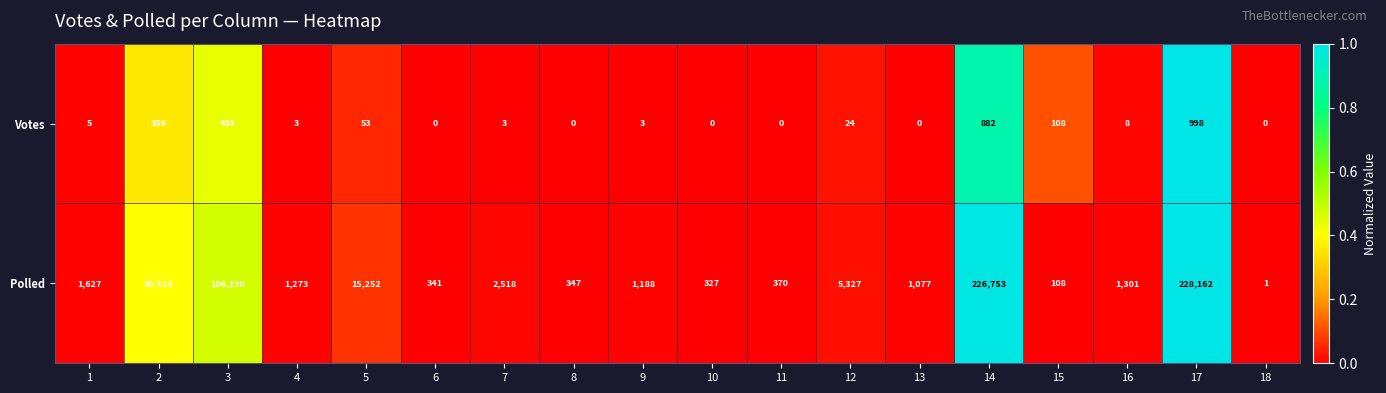

At 2, list the series in order from smallest to largest.

Votes, Polled